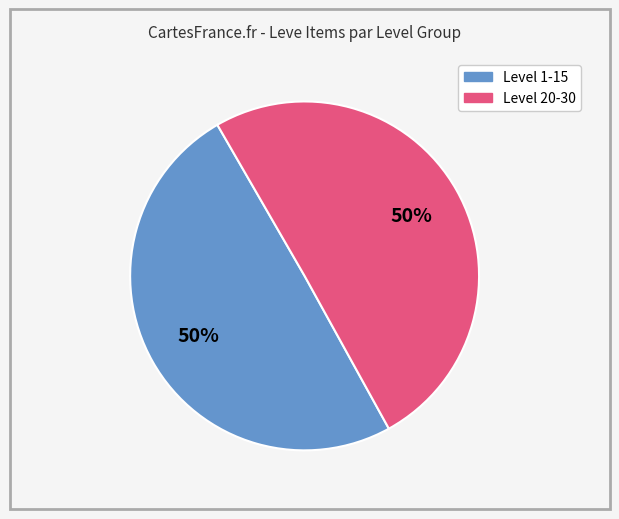

To the nearest percent, what is the average slice percentage?

50%